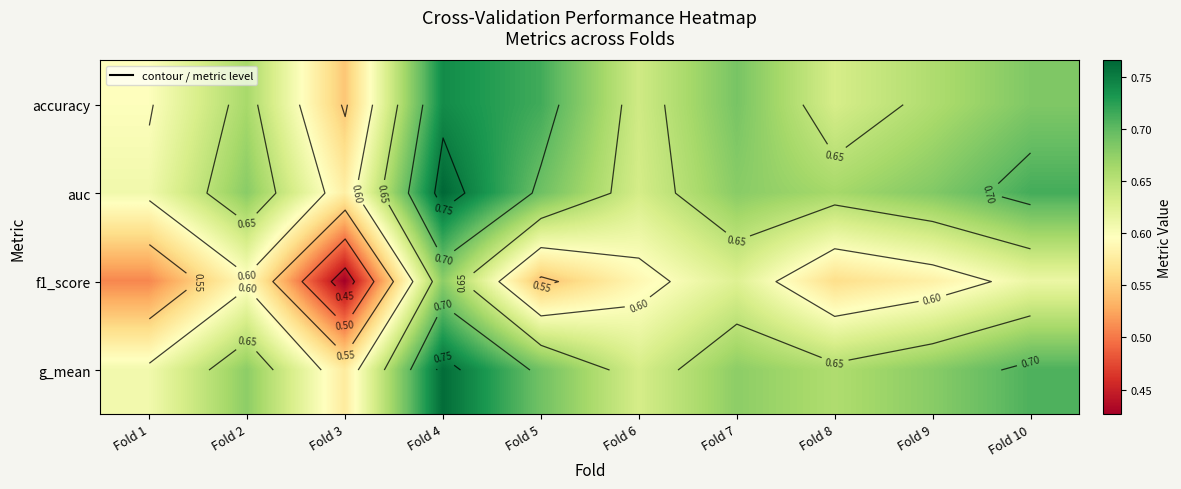

What value does the auc series have at Fold 8?

0.7